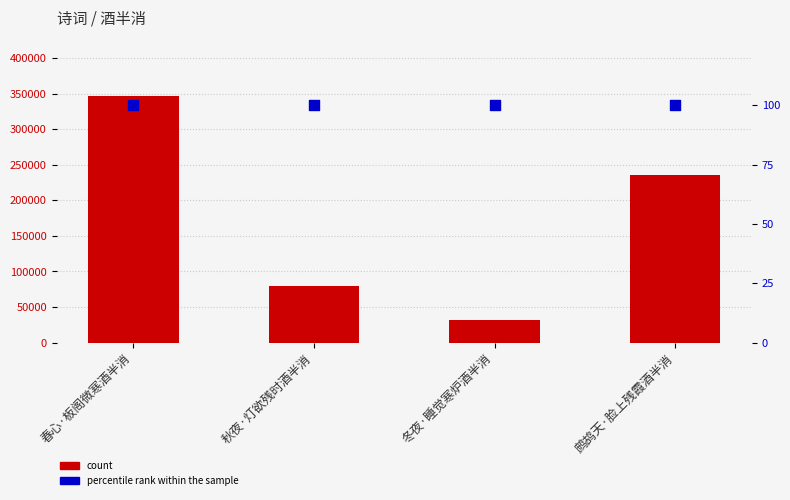

What is the total value across all series at 鹧鸪天·脸上残霞酒半消?

236146